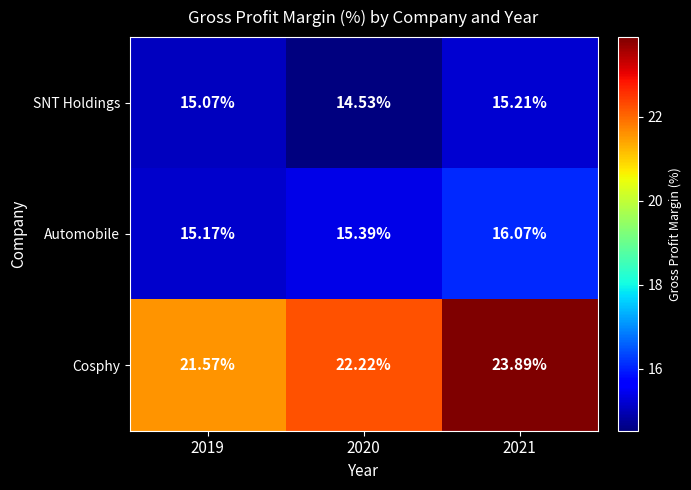

What is the total value across all series at 2020?

52.1